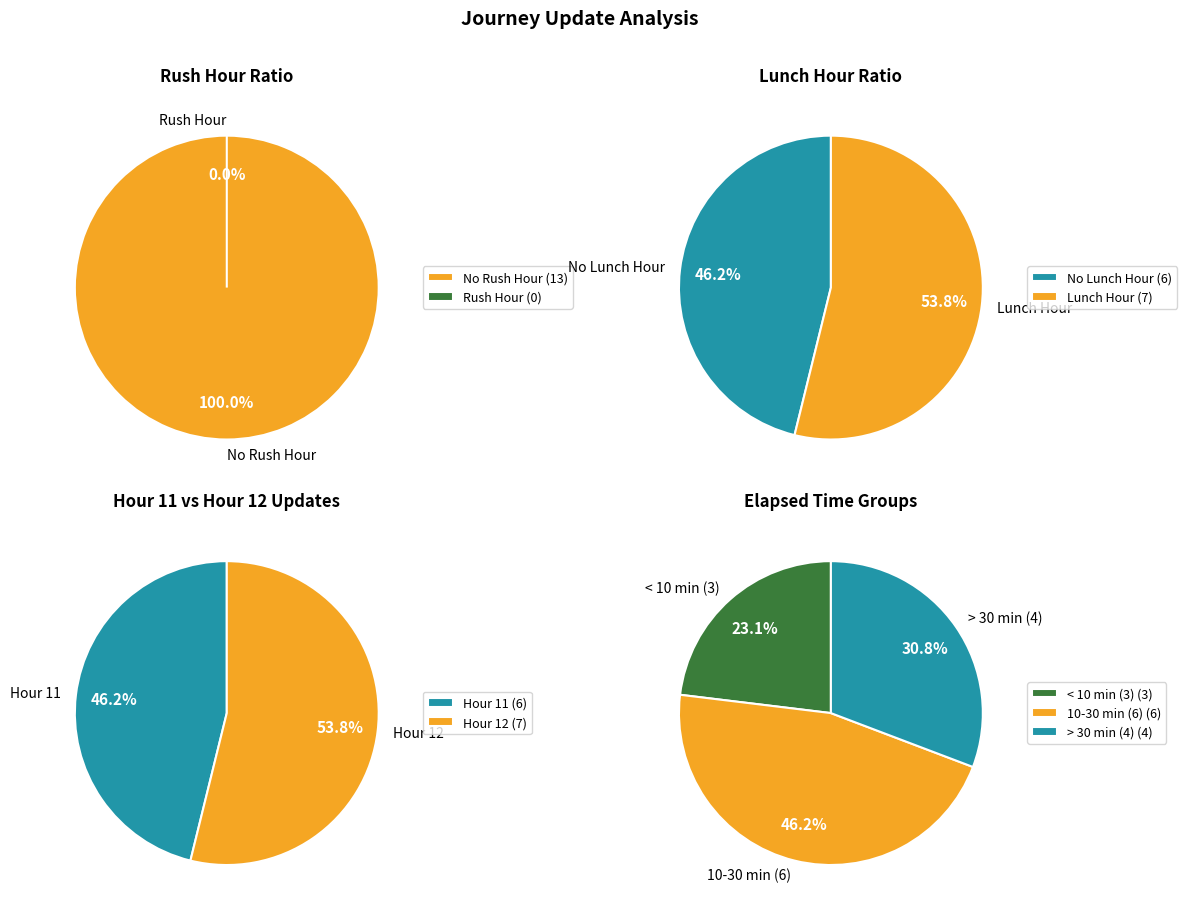

True or false: is_rush_hour=1, is_lunch_hour=0 accounts for 1% of the total.

False